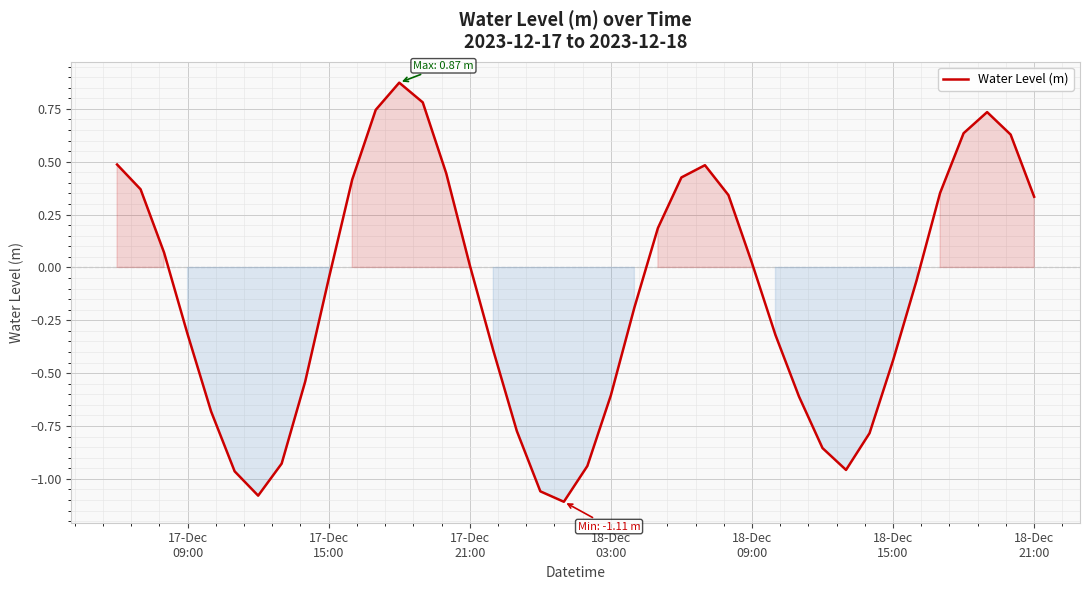

What is the difference between the maximum and minimum values?

2.0